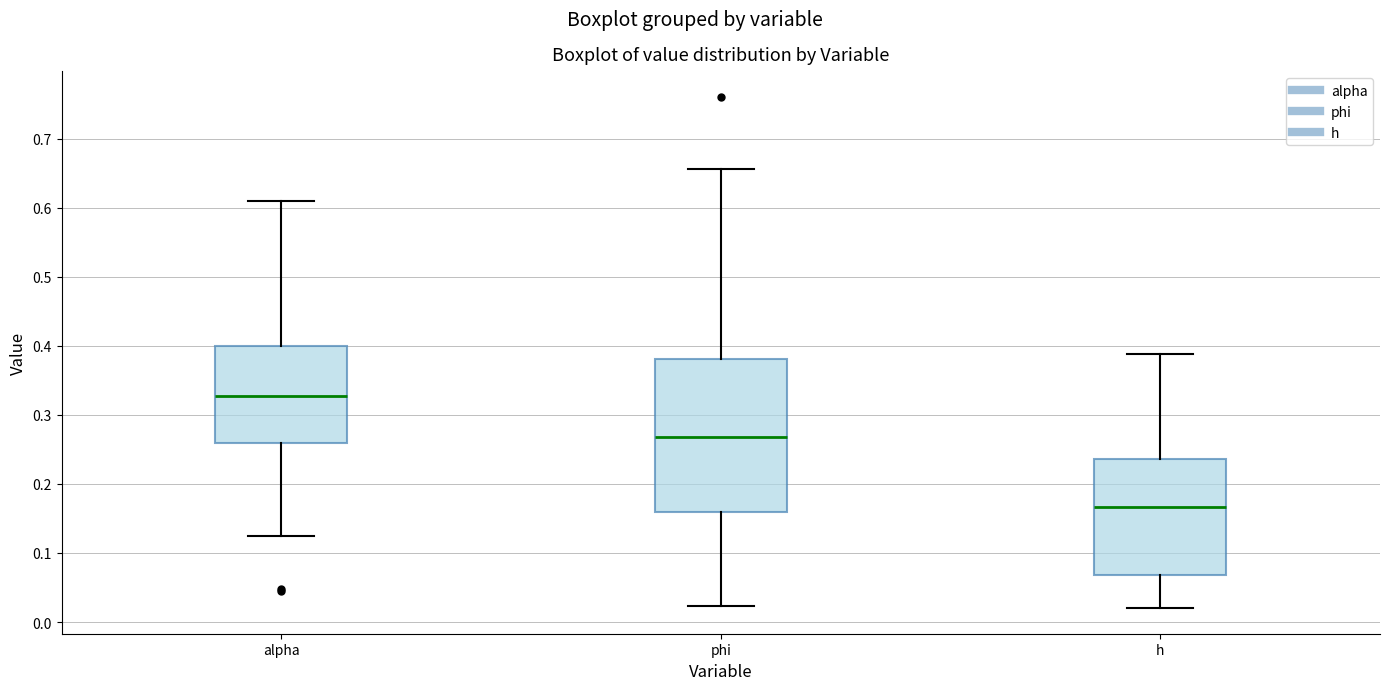

Which box's median line is the lowest?

h